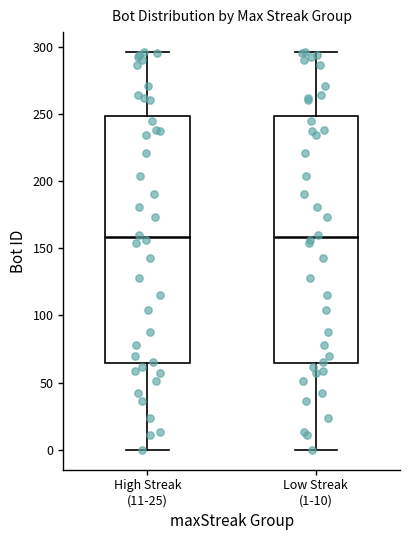

Where does the upper whisker of the box for Low Streak (1-10) end on the y-axis? The values are not printed on the chart, so give them approximately, as read against the axis.

295